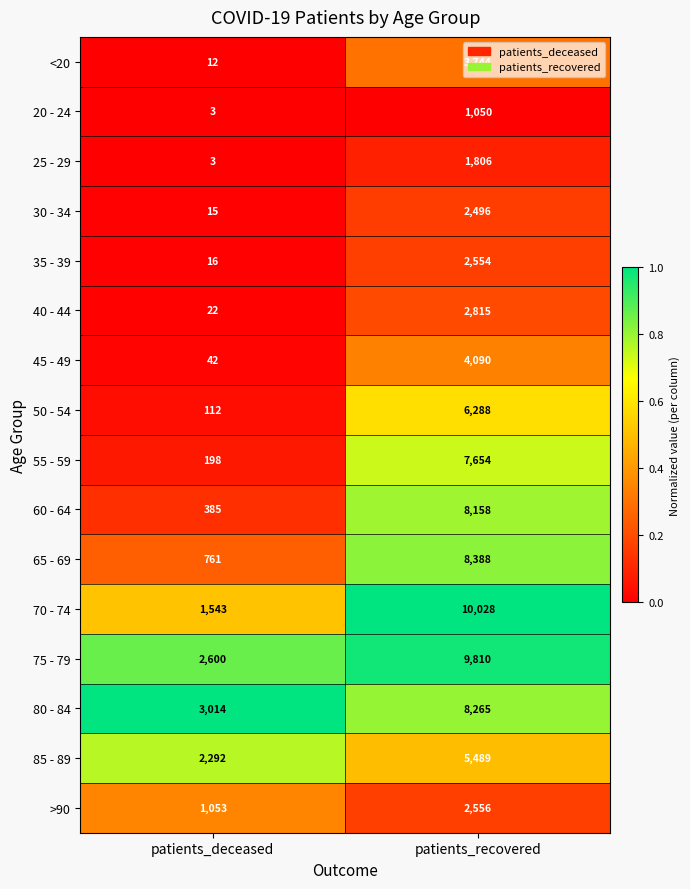

What is the spread (max minus min) of values at patients_deceased?

3011